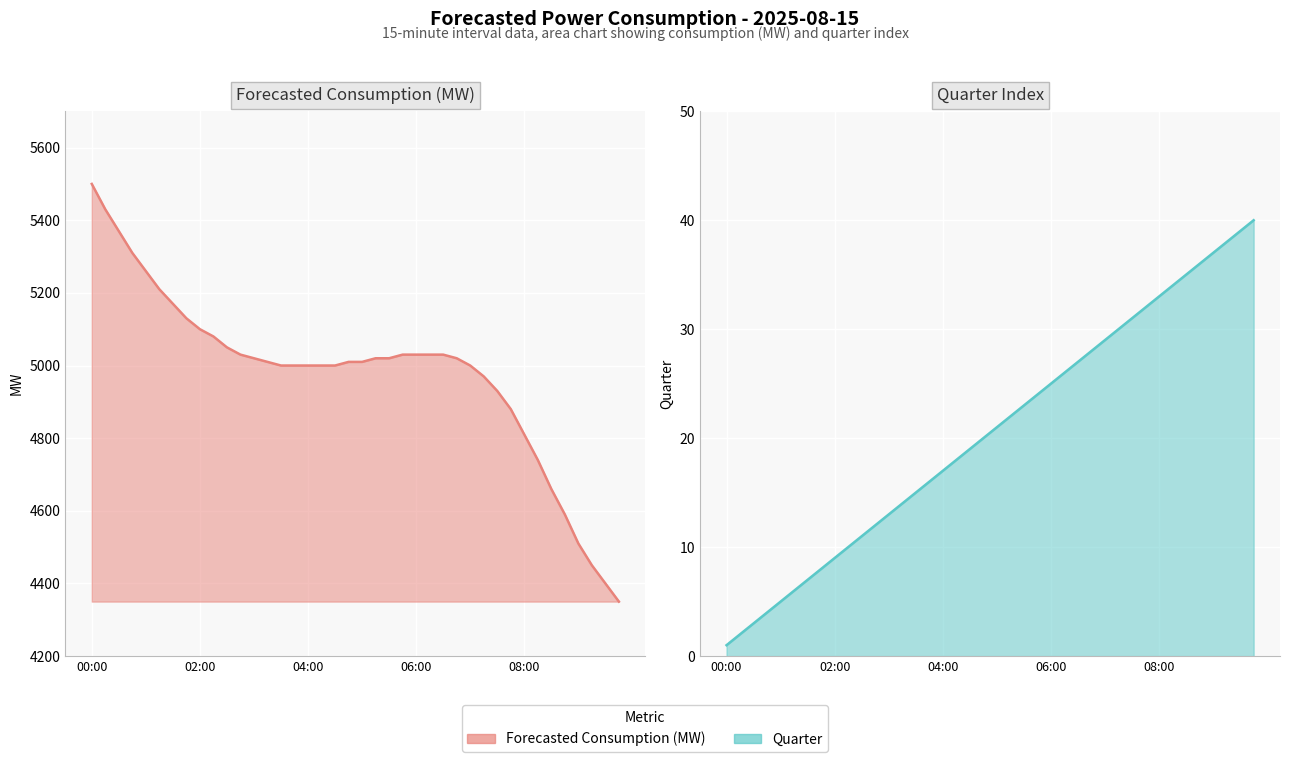

Which series changed the most between 26 and 29?

Forecasted Consumption (MW)